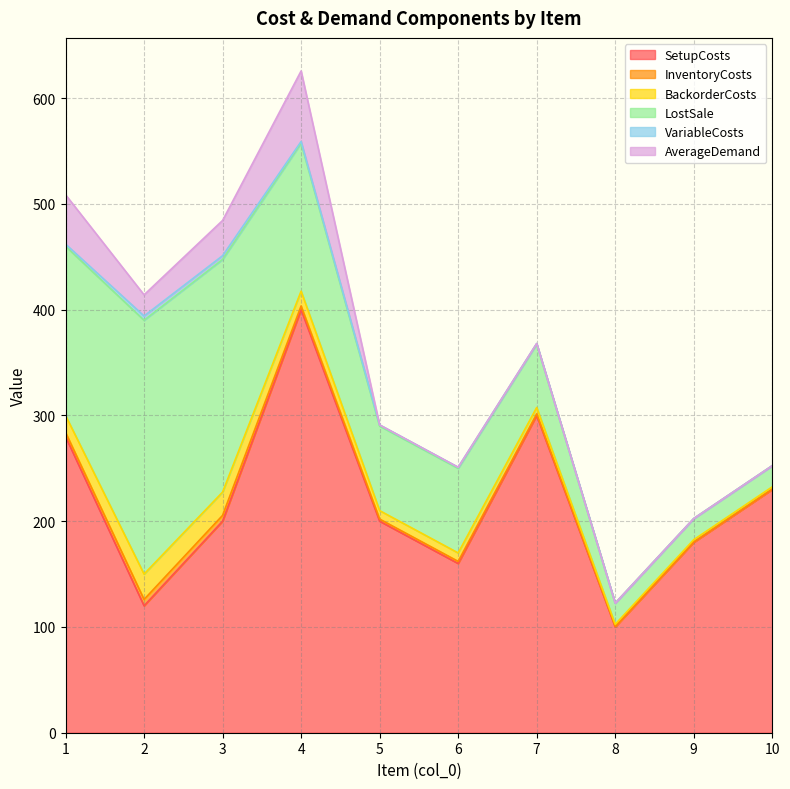

At which category is the sum across all series the highest?

4